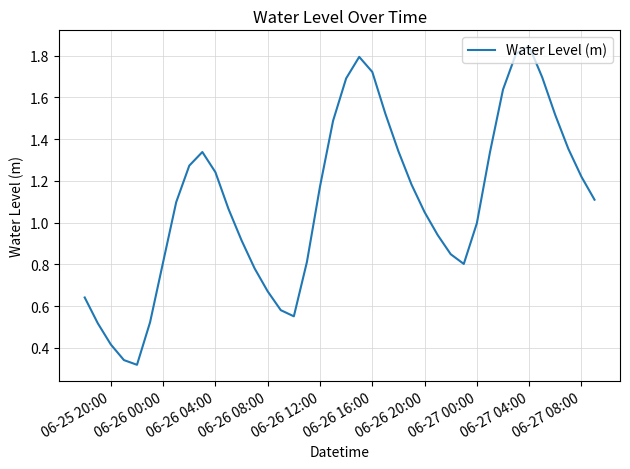

What is the average value?

1.1